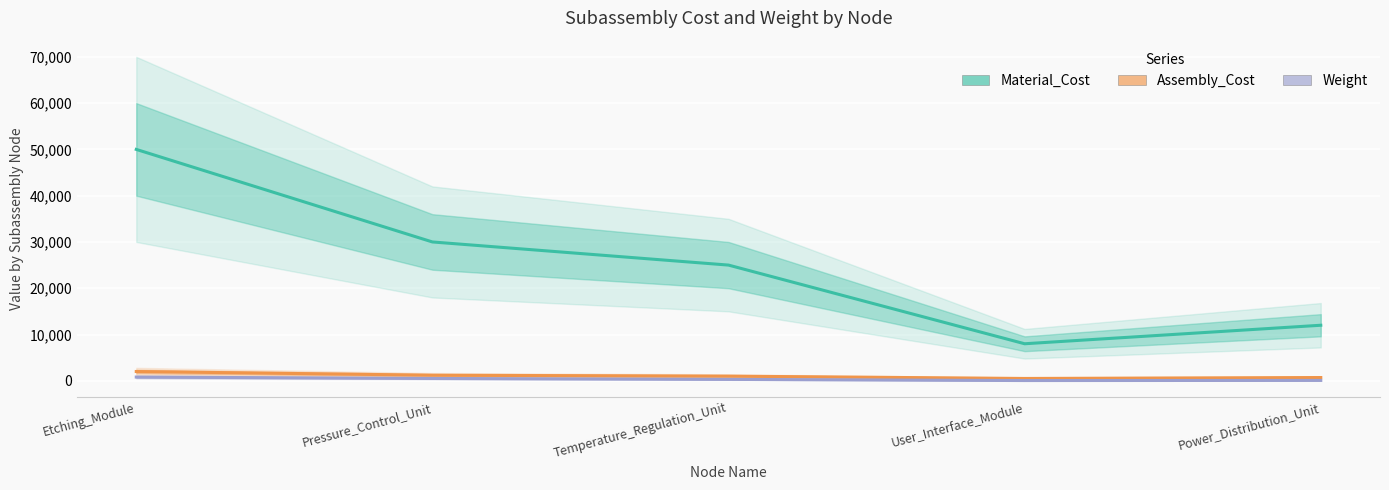

True or false: Material_Cost and Weight intersect in this chart.

False